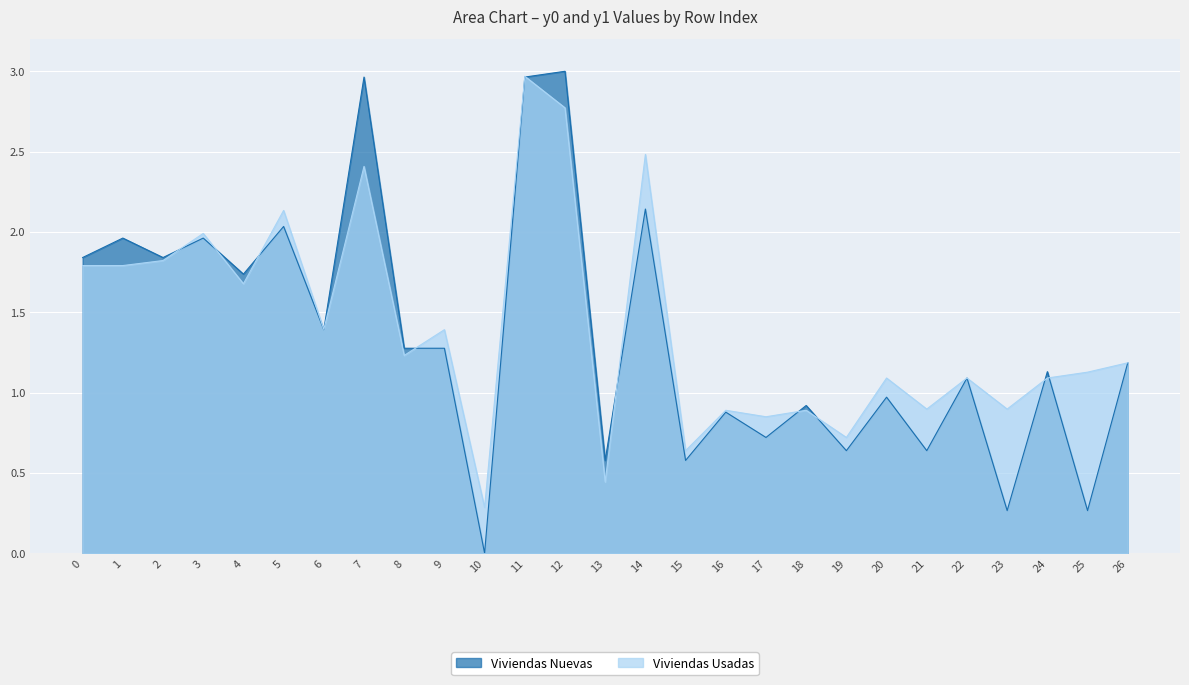

Reading left to right, extract all data points from this chart.

y0: 0=1.8	1=2.0	2=1.8	3=2.0	4=1.7	5=2.0	6=1.4	7=3.0	8=1.3	9=1.3	10=0.0	11=3.0	12=3.0	13=0.6	14=2.1	15=0.6	16=0.9	17=0.7	18=0.9	19=0.6	20=1.0	21=0.6	22=1.1	23=0.3	24=1.1	25=0.3	26=1.2
y1: 0=1.8	1=1.8	2=1.8	3=2.0	4=1.7	5=2.1	6=1.4	7=2.4	8=1.2	9=1.4	10=0.3	11=3.0	12=2.8	13=0.4	14=2.5	15=0.6	16=0.9	17=0.8	18=0.9	19=0.7	20=1.1	21=0.9	22=1.1	23=0.9	24=1.1	25=1.1	26=1.2